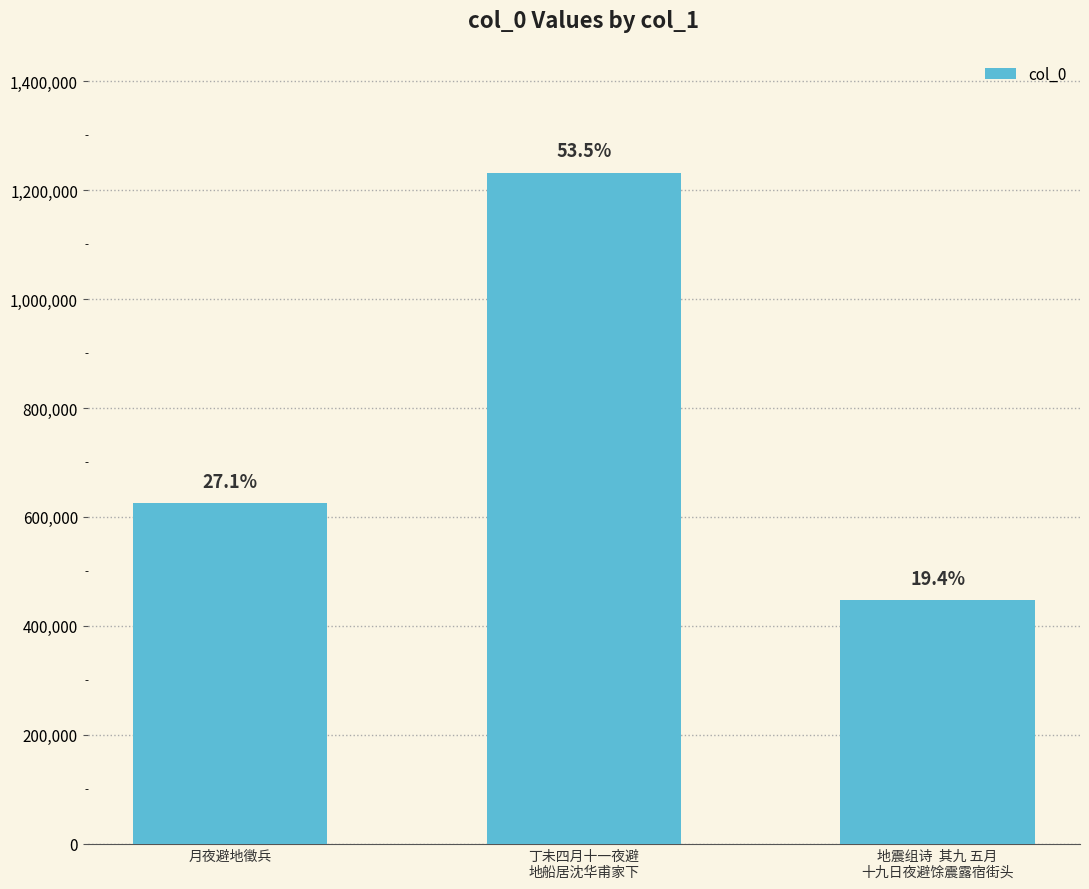

Reading right to left, what are all the values shown in this chart?

447051	1231526	625436